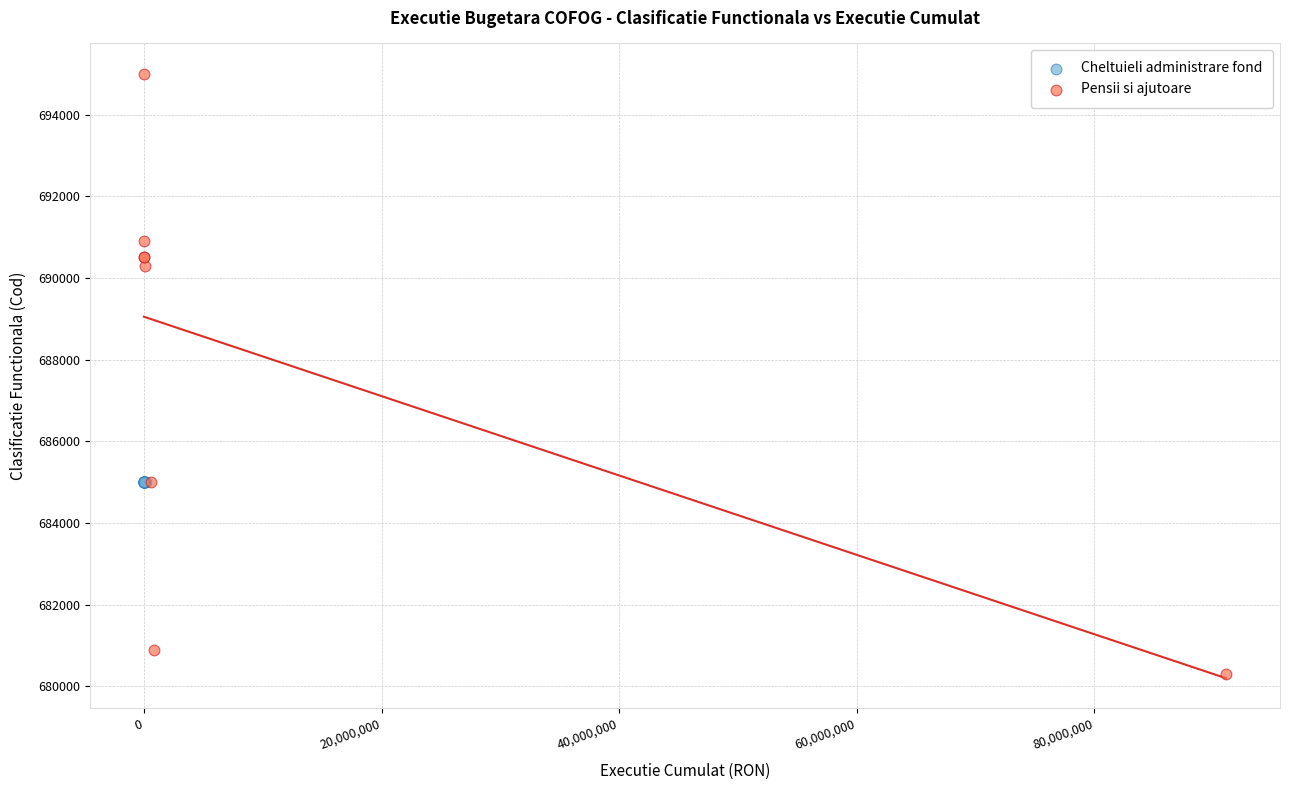

Which series reaches the minimum Y coordinate?

Pensii si ajutoare